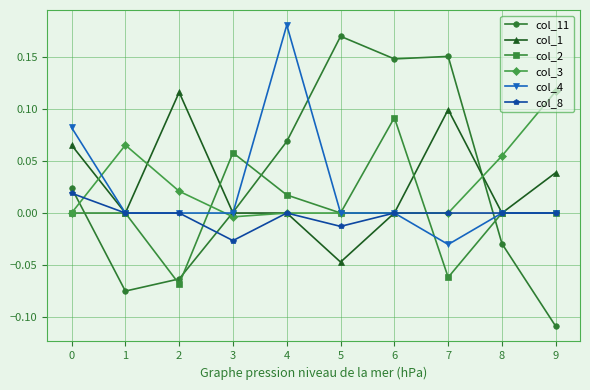

At how many categories does at least one series exceed 0?

10